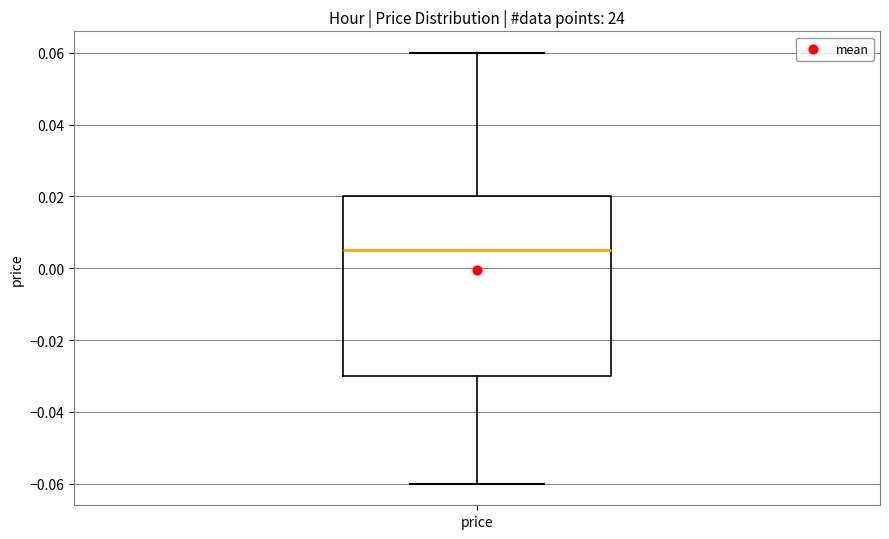

Transcribe this box plot: give where the median line is, the range the box spans, and where the two whiskers end, as read against the y-axis. The values are not printed on the chart, so give them approximately, as read against the axis.

median 0.006, box -0.030 to 0.020, whiskers -0.060 to 0.060